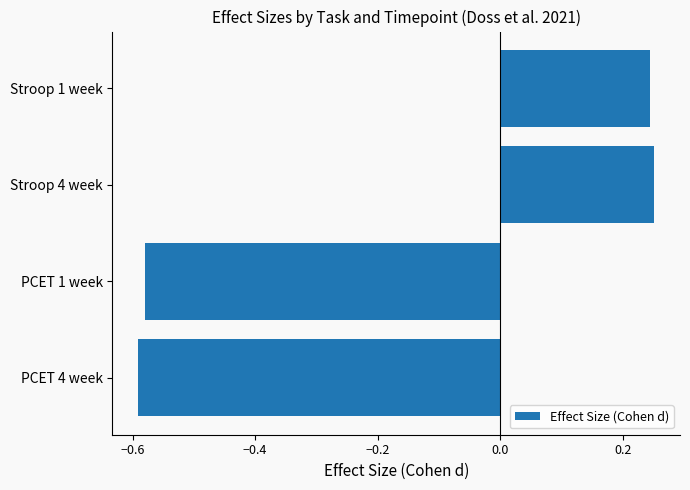

Between Stroop 1 week and PCET 1 week, which is larger?

Stroop 1 week